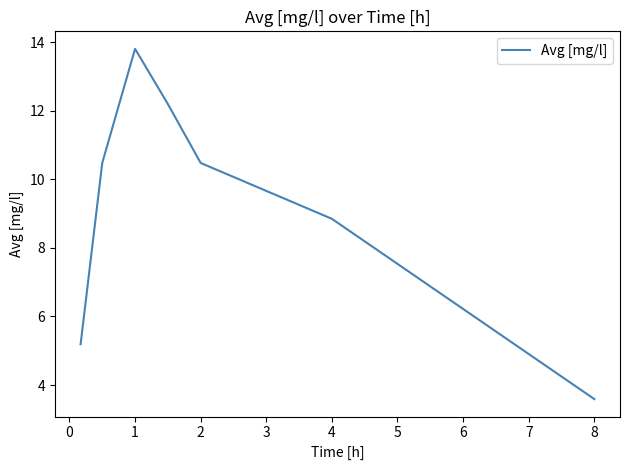

What is the smallest value displayed?

3.6